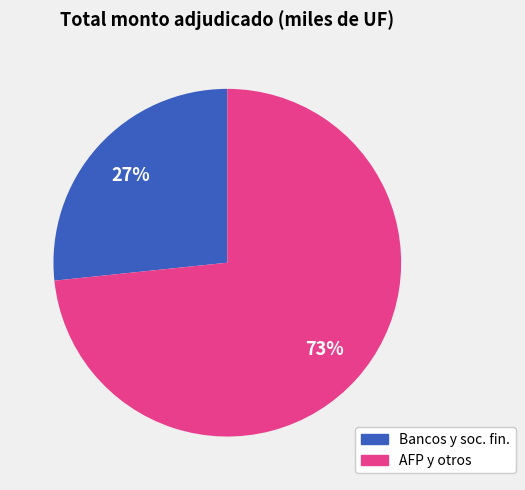

Is there any slice that represents more than half of the pie?

Yes